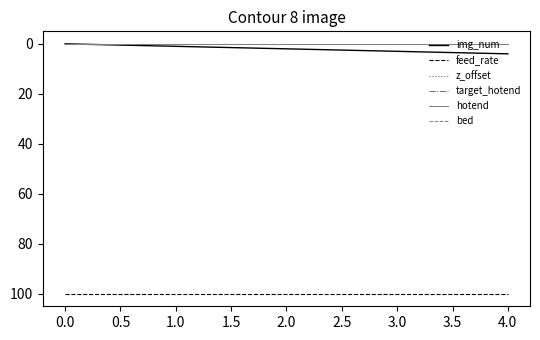

Does the chart display data point markers on the line(s)?

No